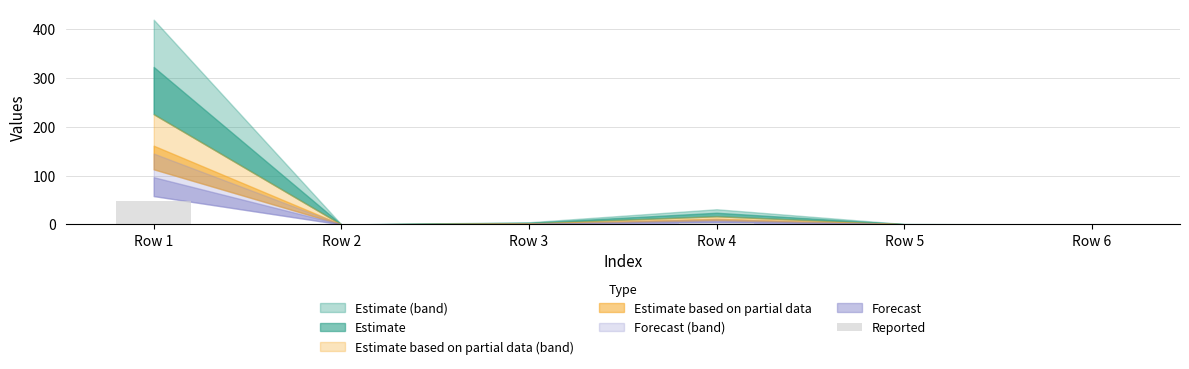

What is the greatest value displayed?

48.3